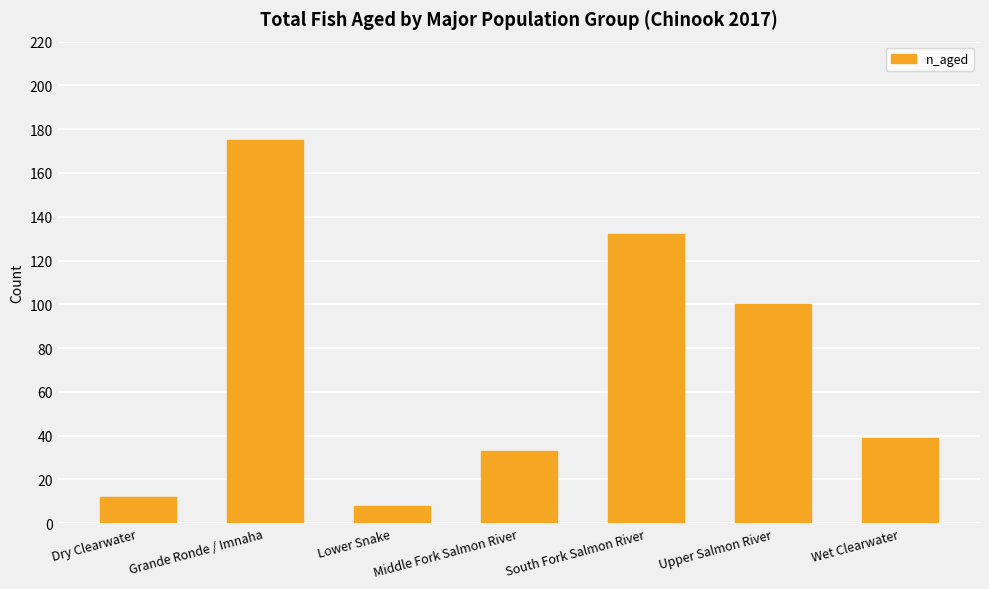

What is the label of the 3rd bar from the left?

Lower Snake